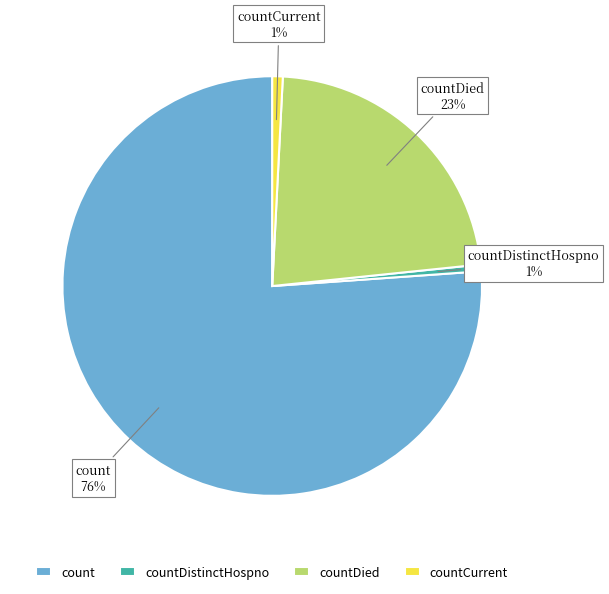

What percentage is the countCurrent slice, to the nearest percent?

1%